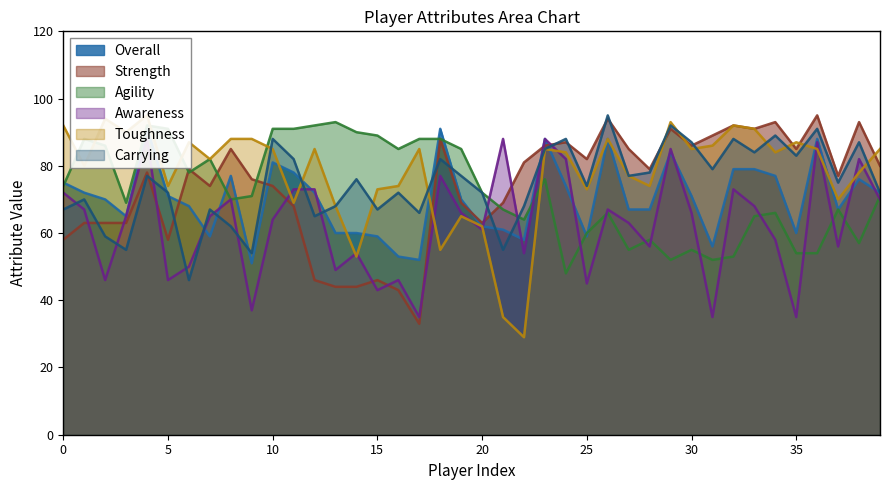

True or false: Strength and Overall intersect in this chart.

True